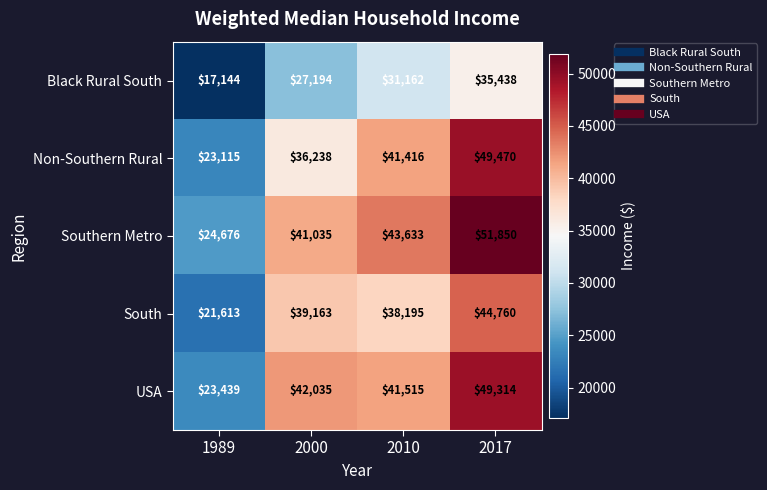

What is the average value of the South series?

35933